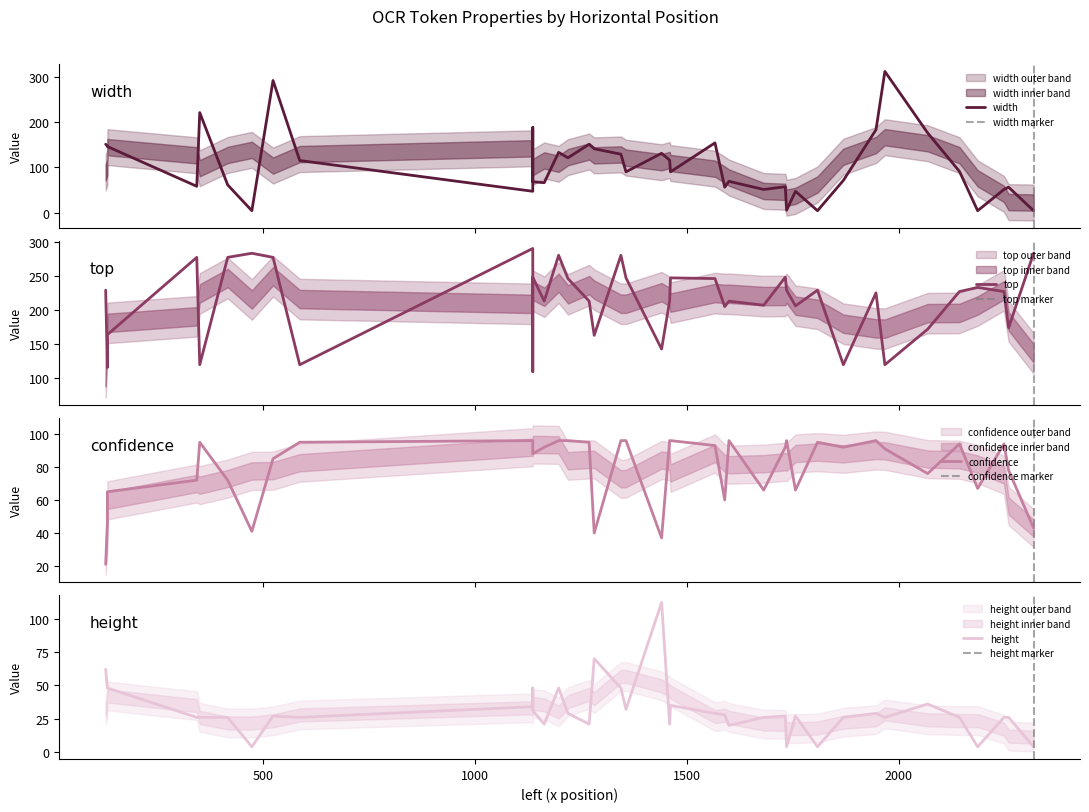

After their last crossing, which series has the higher values: height or confidence?

confidence